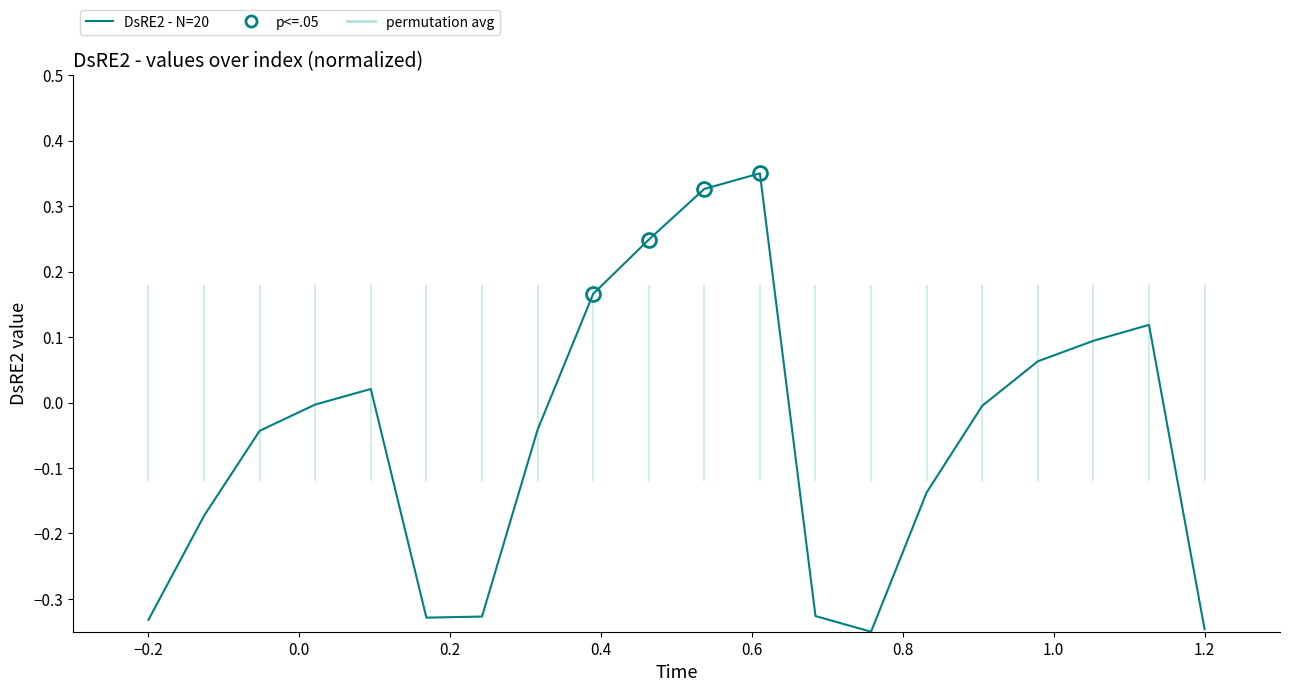

How many negative values are there?

12